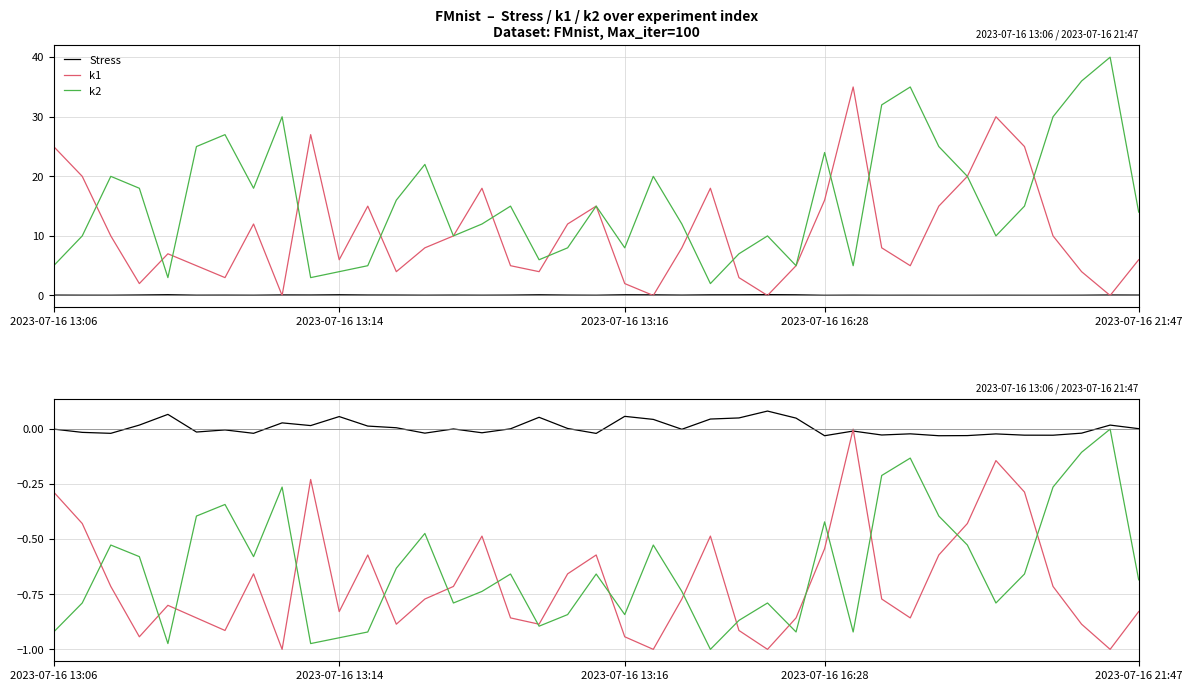

The k2 series shows 5.0 at 2023-07-16 13:06. True or false?

True